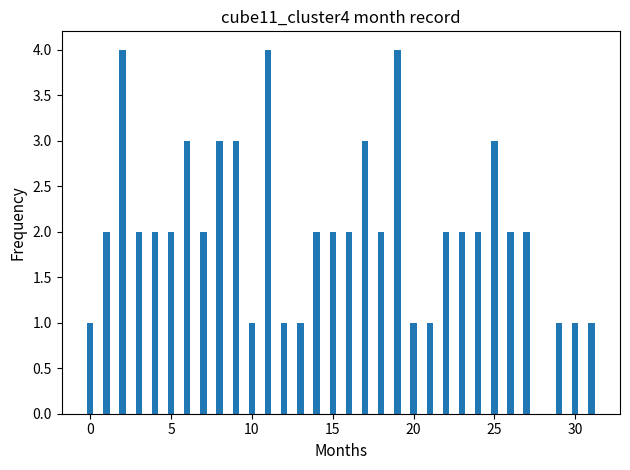

What is the sum of all values?

64